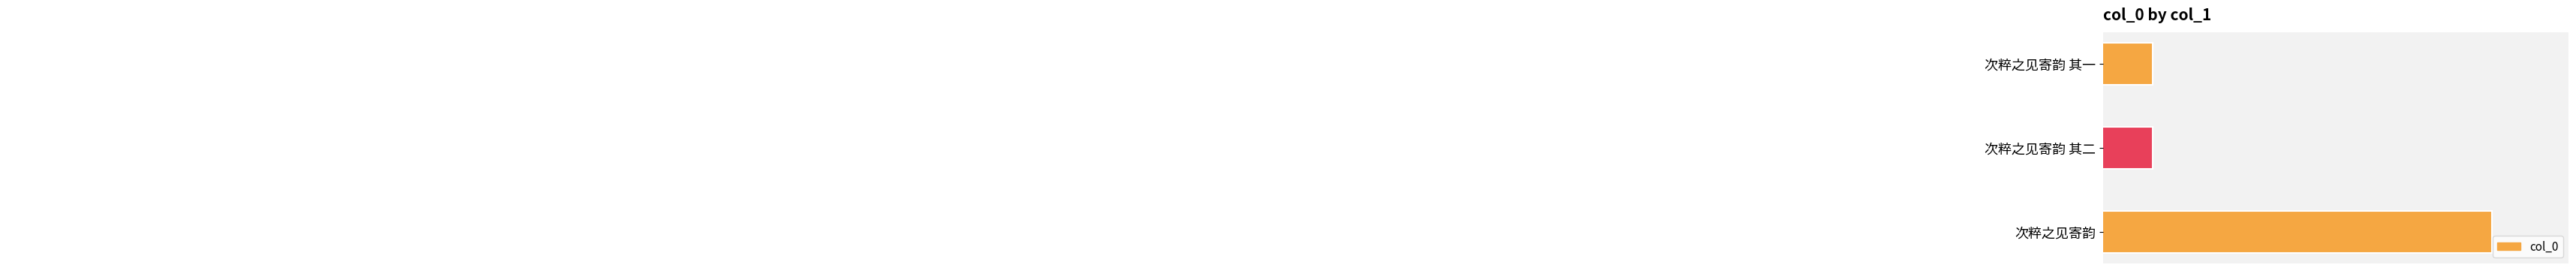

Reading top to bottom, transcribe all the data shown in this chart.

637375	637376	688463